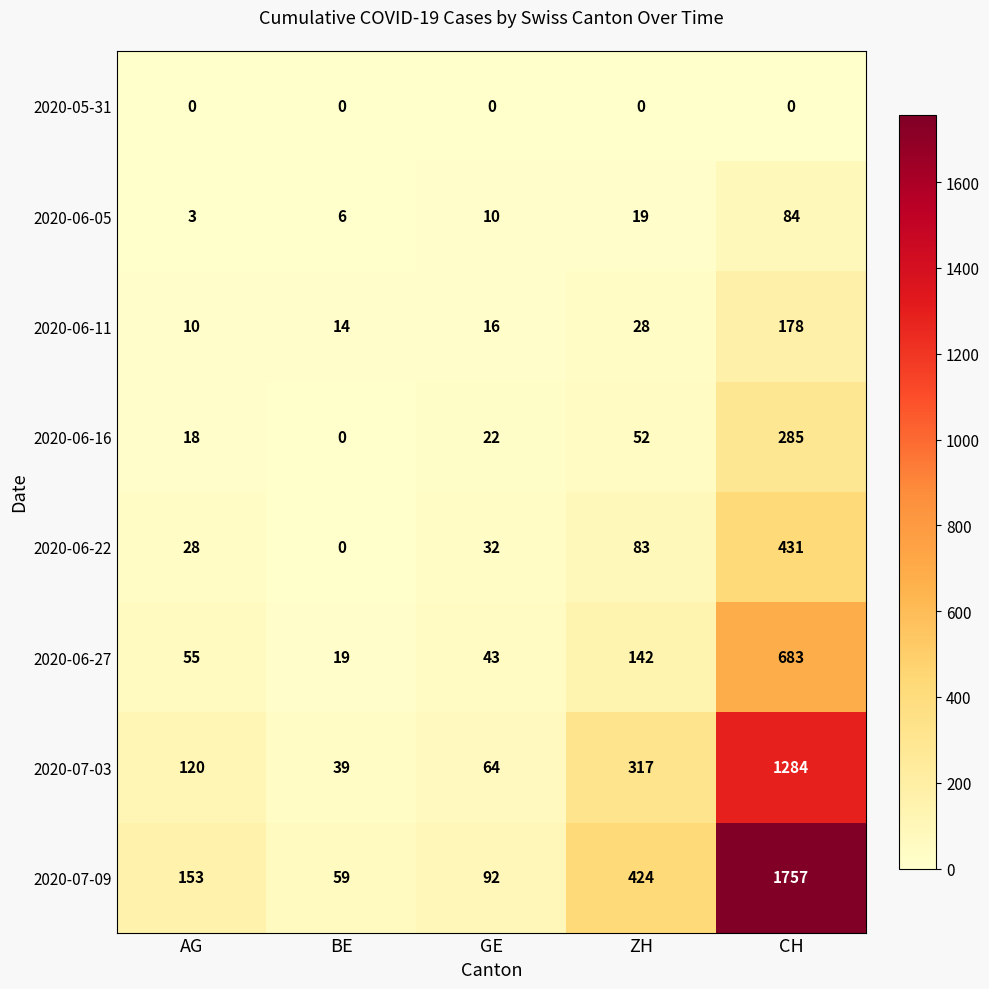

Which series has the largest range (max minus min)?

2020-07-09